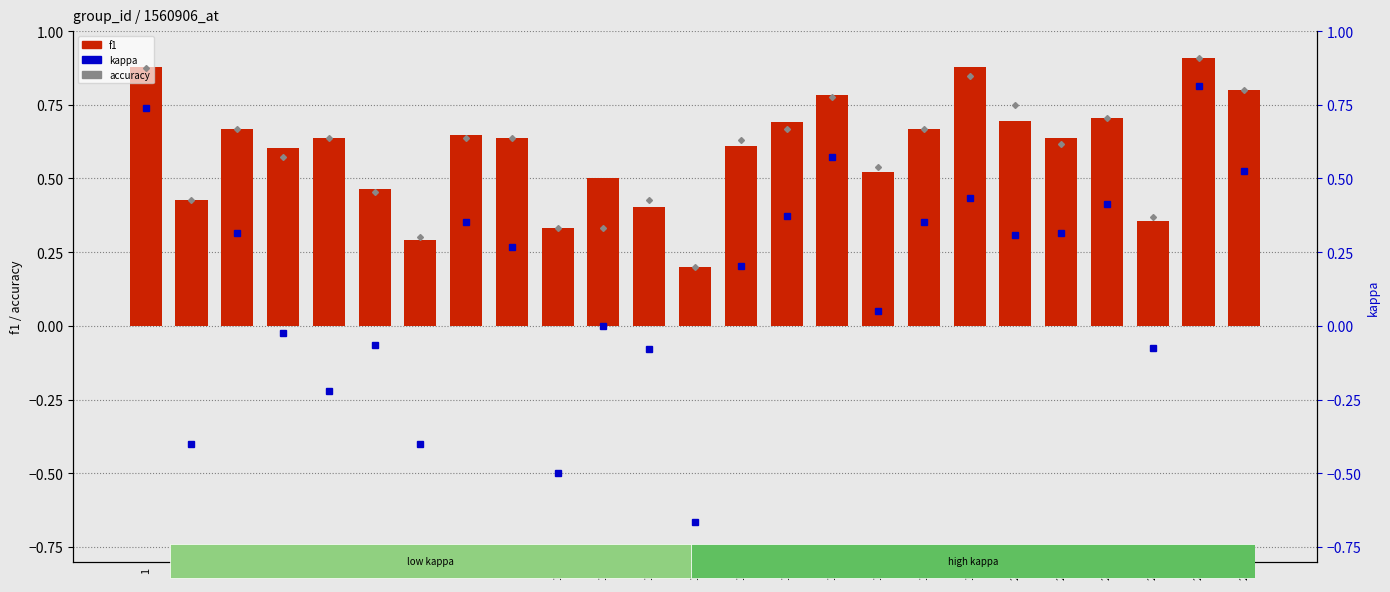

What is the difference between the second highest and minimum values in the kappa series?

1.4